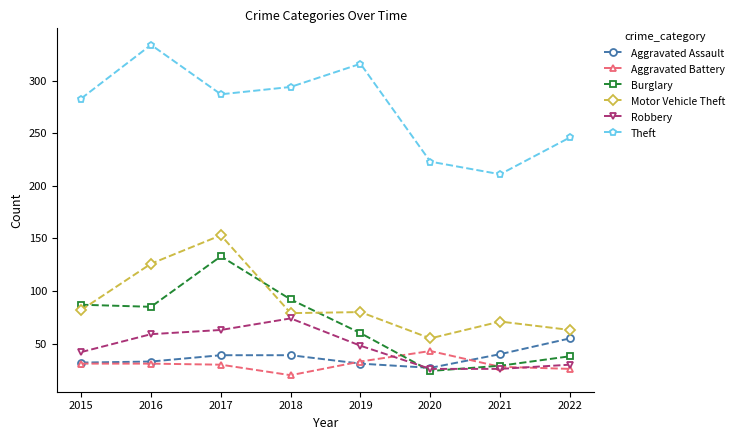

Is it true that Robbery equals 23 at 2019?

False